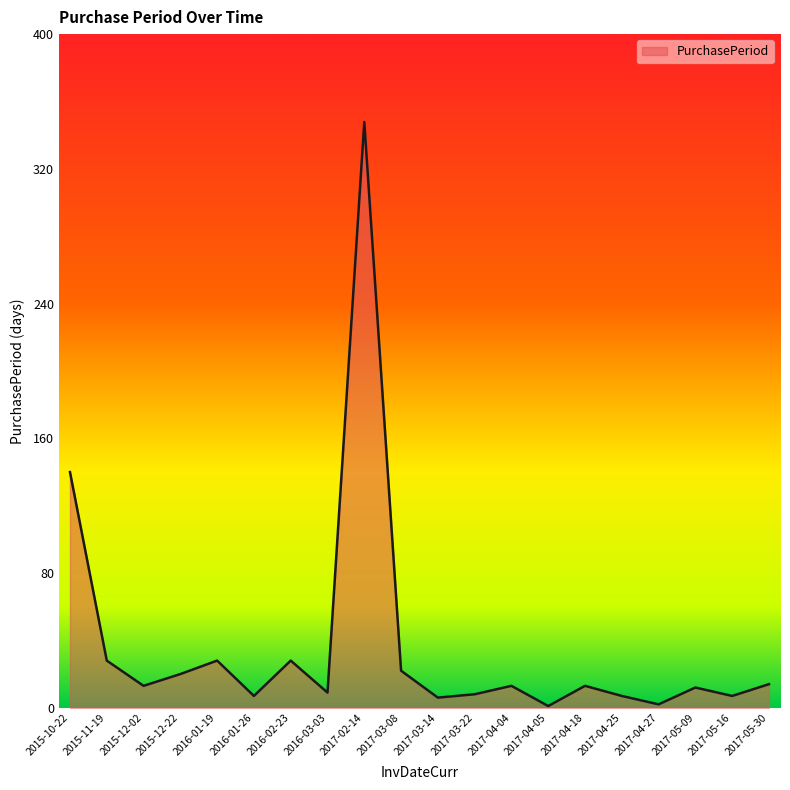

The chart shows a value of 7 at 2016-01-26. True or false?

True